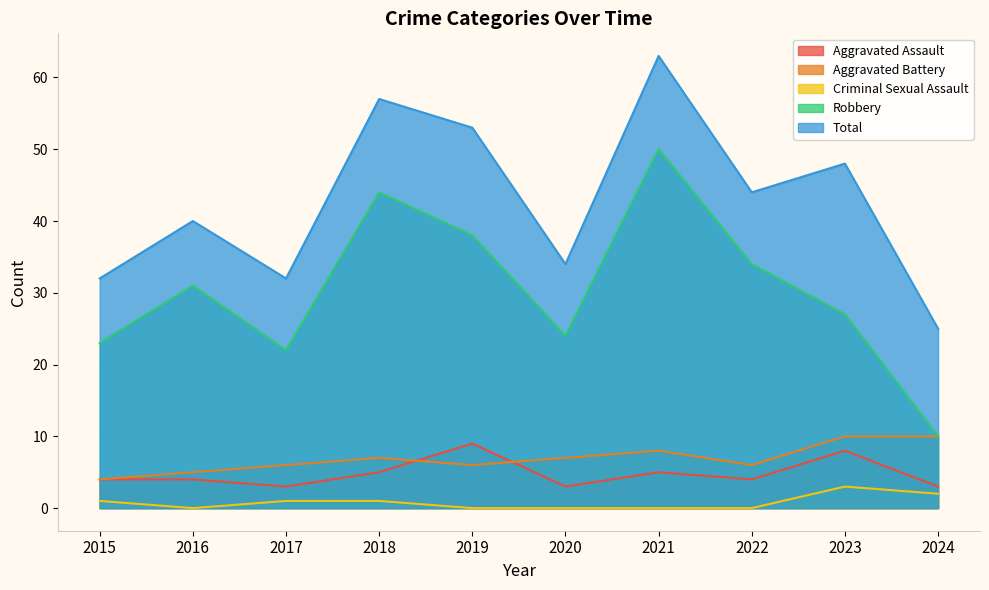

Where is the first local maximum for Criminal Sexual Assault?

2023